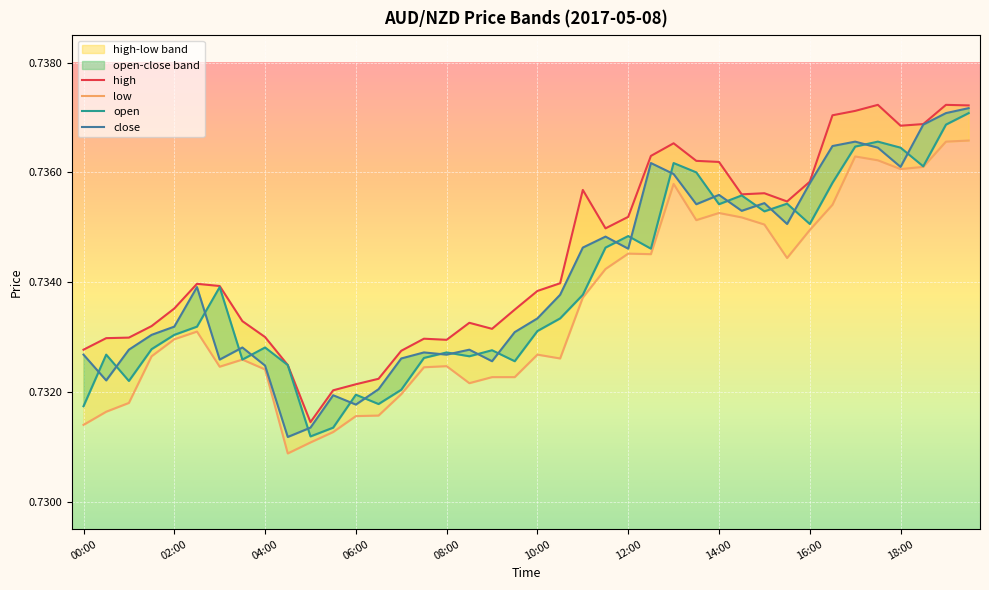

At which category is the sum across all series the highest?

19:30